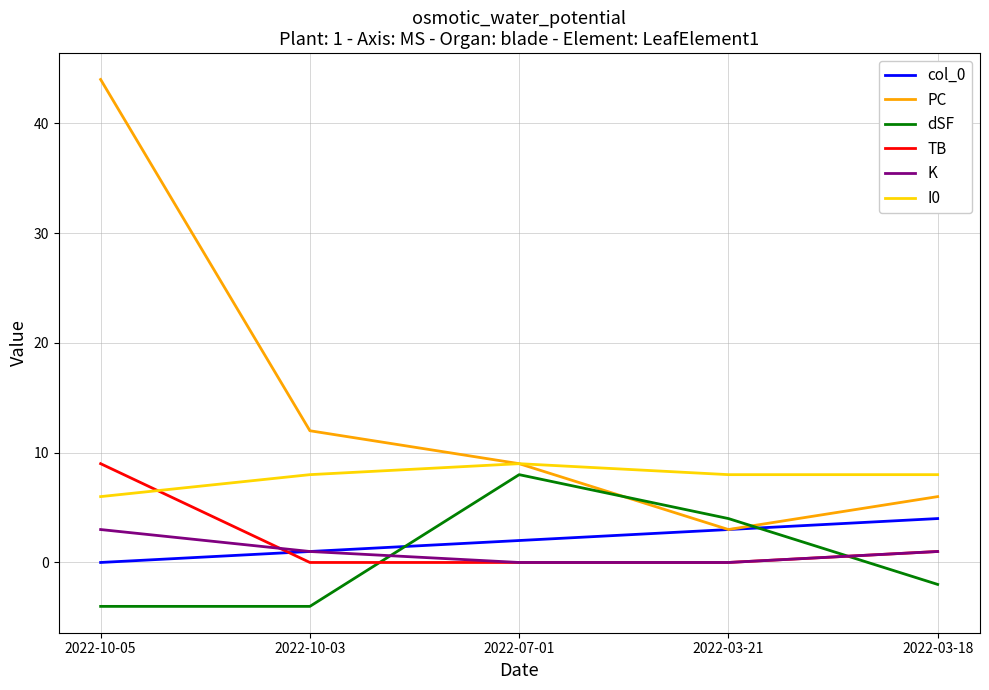

What is the sum of the I0 values at 2022-07-01 and 2022-10-03?

17